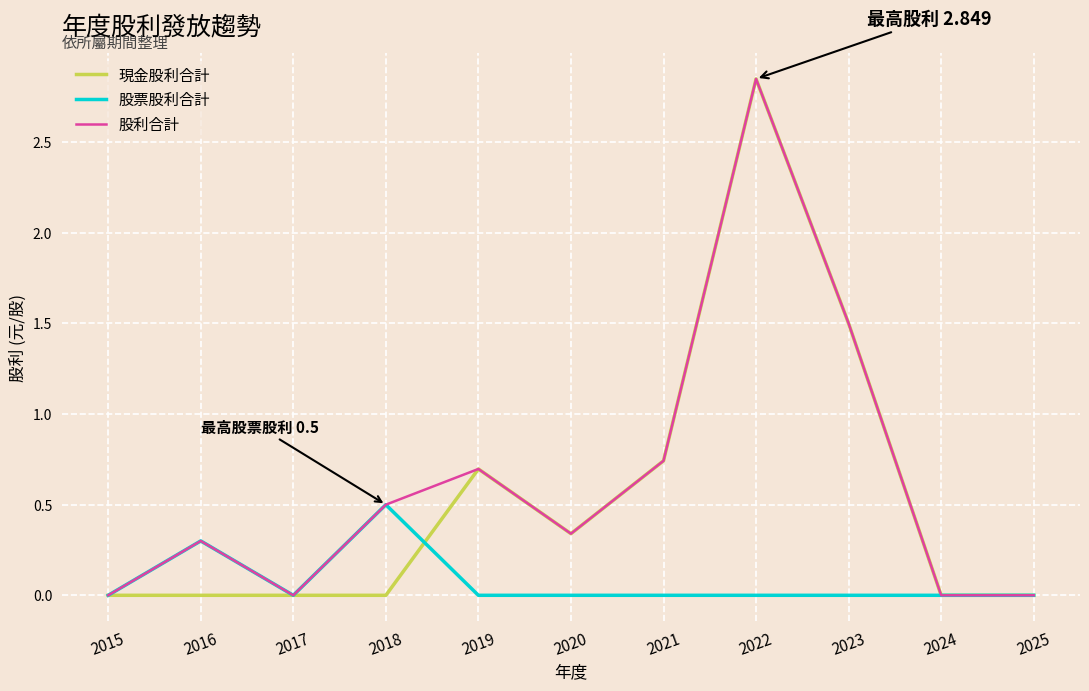

Which category has the highest value across all series?

2022